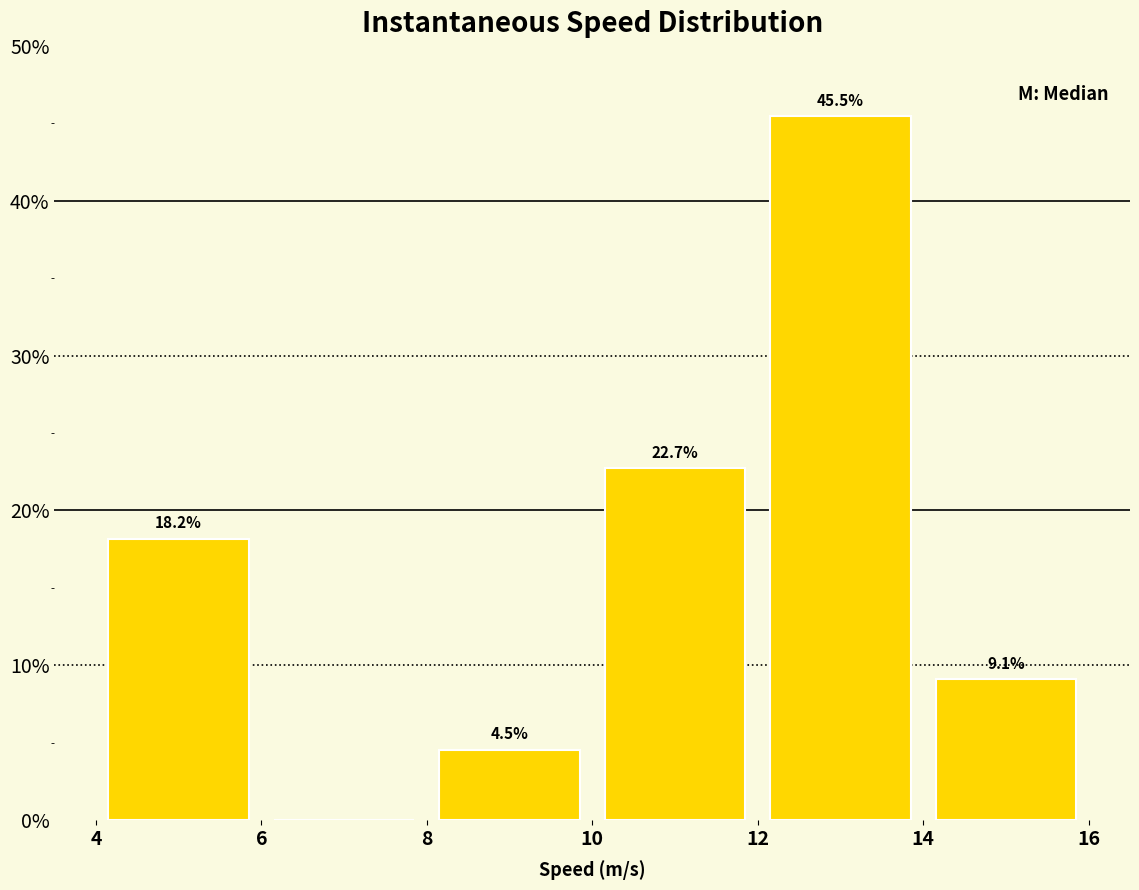

Which range on the x-axis has the tallest bar?

12 to 14